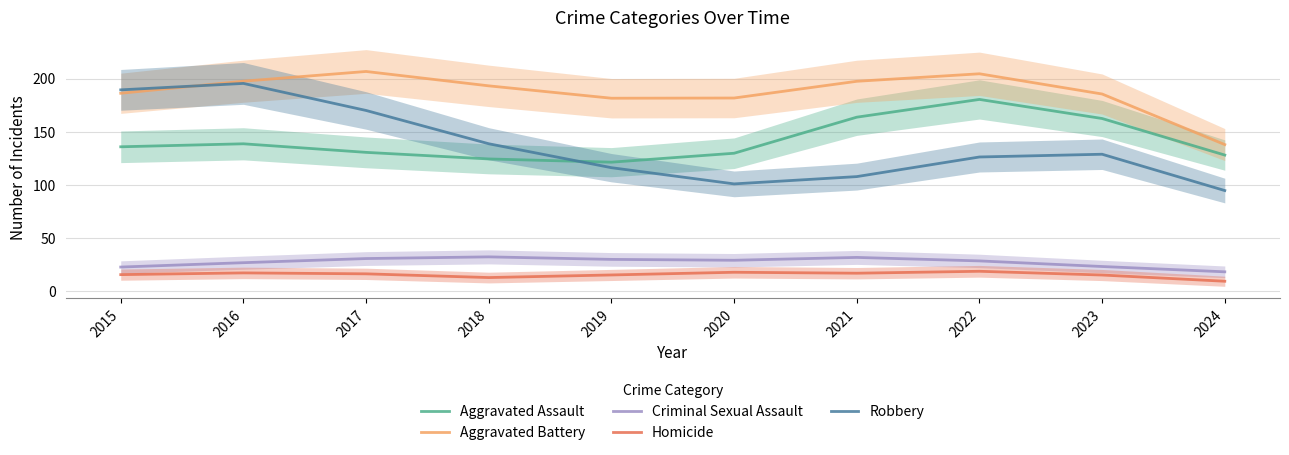

Reading left to right, transcribe all the data shown in this chart.

Aggravated Assault: 2015=136.1	2016=138.9	2017=130.9	2018=124.7	2019=121.6	2020=130.0	2021=164.0	2022=180.7	2023=162.7	2024=128.3
Aggravated Battery: 2015=186.5	2016=197.8	2017=207.0	2018=193.4	2019=181.8	2020=182.0	2021=197.7	2022=204.8	2023=185.8	2024=138.2
Criminal Sexual Assault: 2015=23.0	2016=27.1	2017=31.0	2018=32.6	2019=30.2	2020=29.4	2021=32.0	2022=28.8	2023=23.5	2024=18.5
Homicide: 2015=15.9	2016=17.5	2017=16.6	2018=13.1	2019=15.5	2020=18.1	2021=17.2	2022=19.0	2023=15.5	2024=9.6
Robbery: 2015=189.7	2016=195.7	2017=170.3	2018=139.0	2019=116.5	2020=101.2	2021=108.1	2022=126.5	2023=129.1	2024=94.9